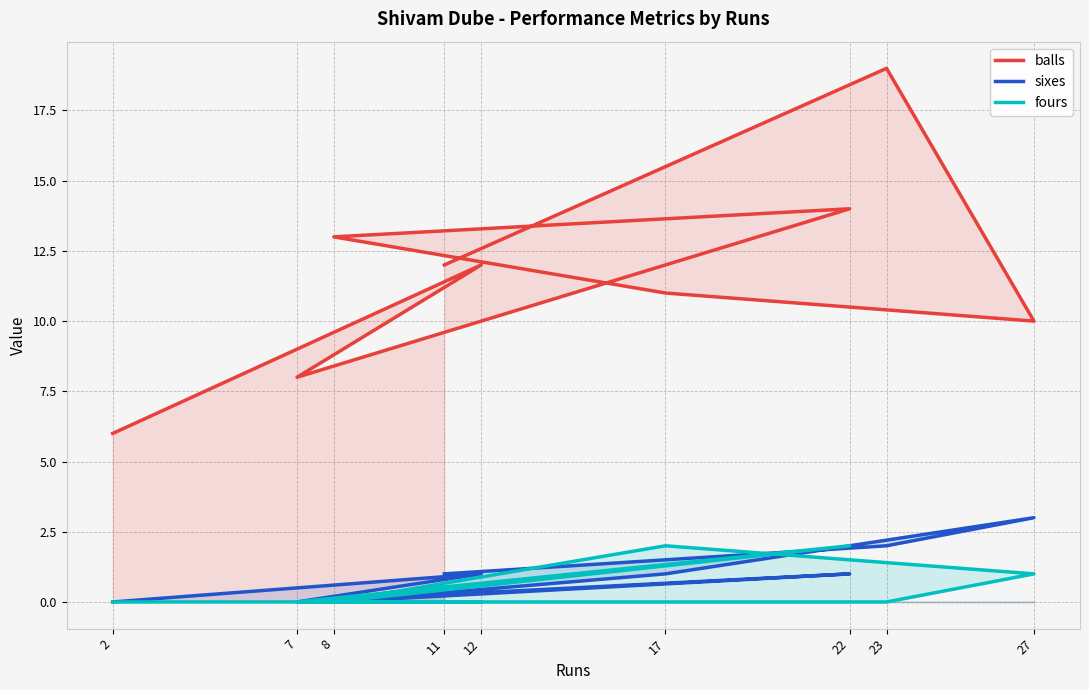

Which series has the largest total across all categories?

balls